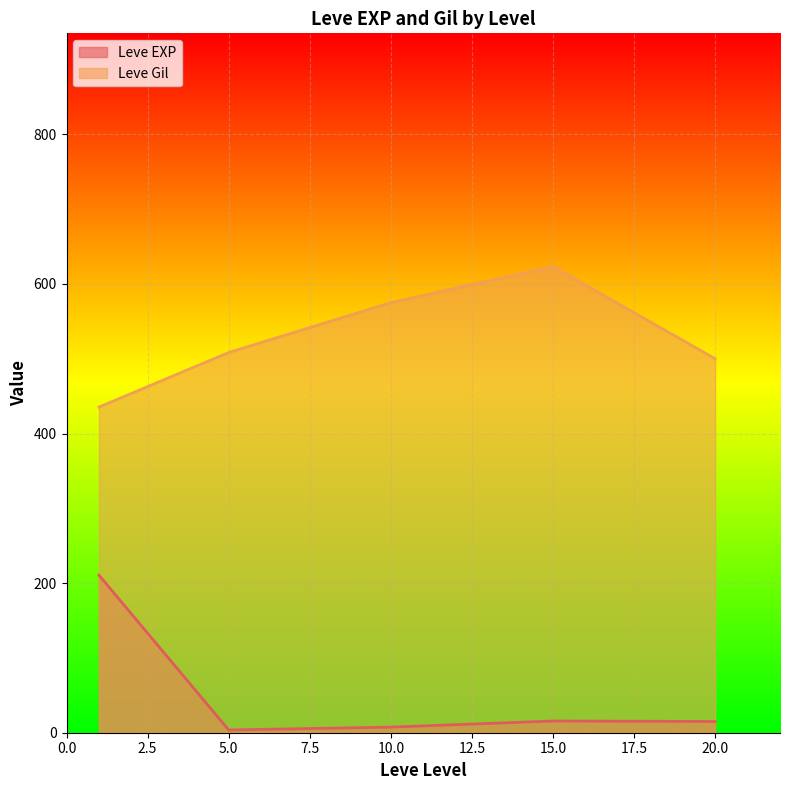

Which series has the largest total across all categories?

Leve Gil